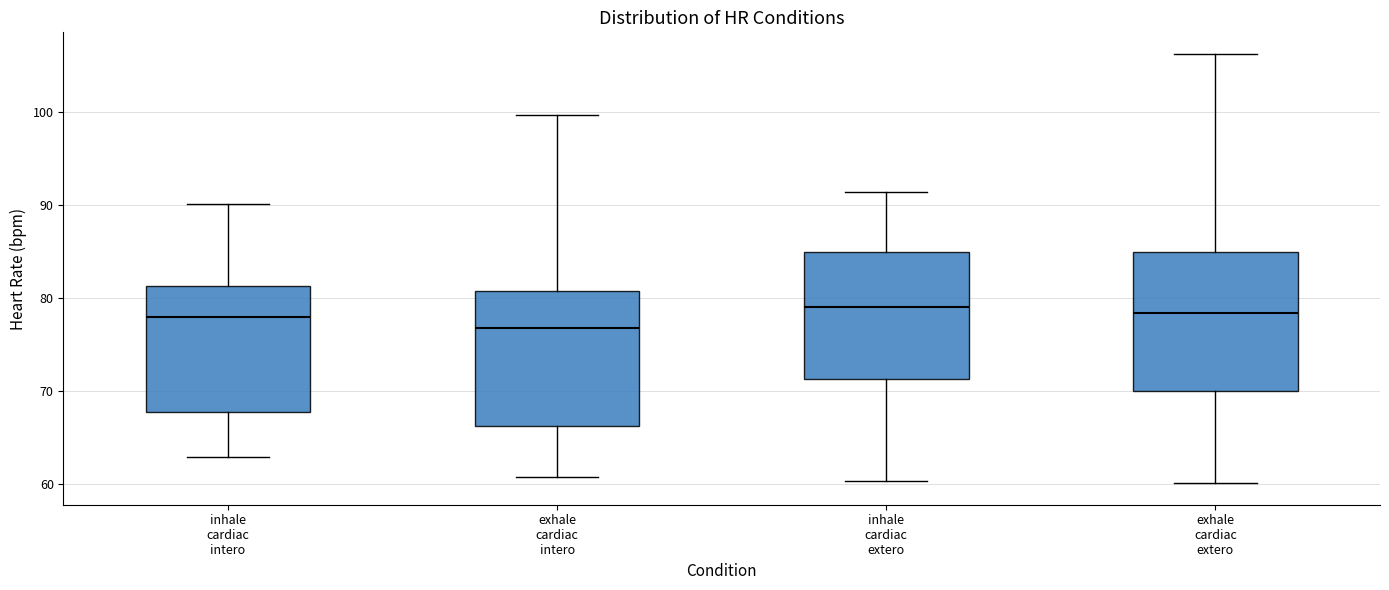

Reading left to right, transcribe this box plot: for each box, give where its median line is, the range the box spans, and where its two whiskers end, as read against the y-axis. The values are not printed on the chart, so give them approximately, as read against the axis.

inhale cardiac intero: median 78, box 68 to 81, whiskers 63 to 90
exhale cardiac intero: median 77, box 66 to 81, whiskers 61 to 100
inhale cardiac extero: median 79, box 71 to 85, whiskers 60 to 91
exhale cardiac extero: median 78, box 70 to 85, whiskers 60 to 106